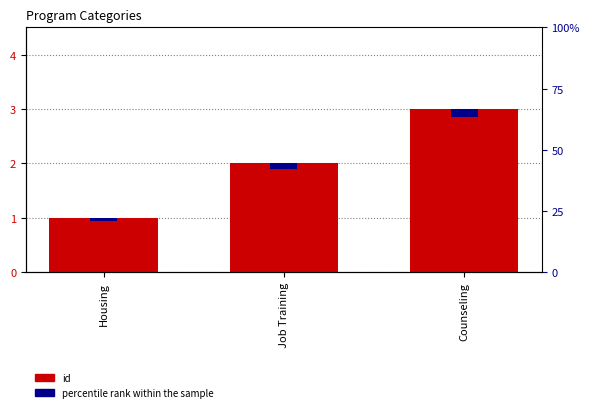

The value of percentile rank at Housing is 0.0. True or false?

False